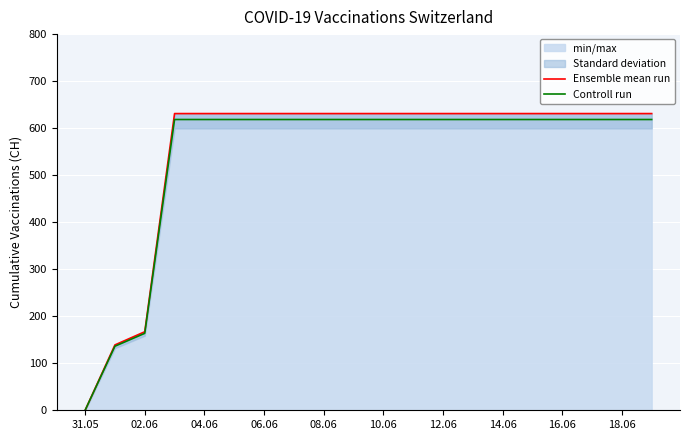

Does the chart display data point markers on the line(s)?

No